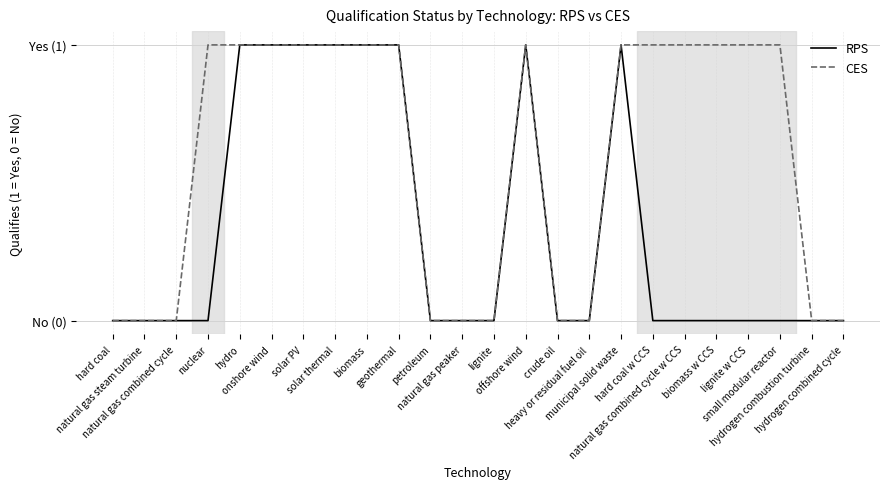

What is the difference between the second highest and minimum values in the CES series?

1